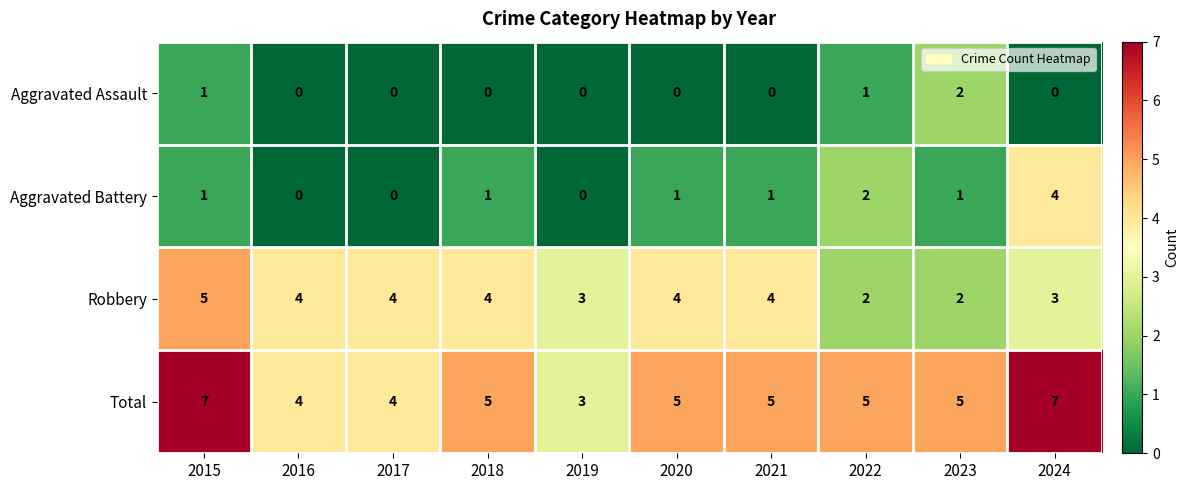

Count the number of data series in this chart.

4